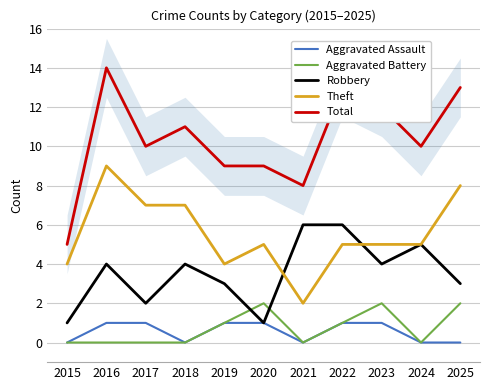

What is the maximum value shown in the chart?

14